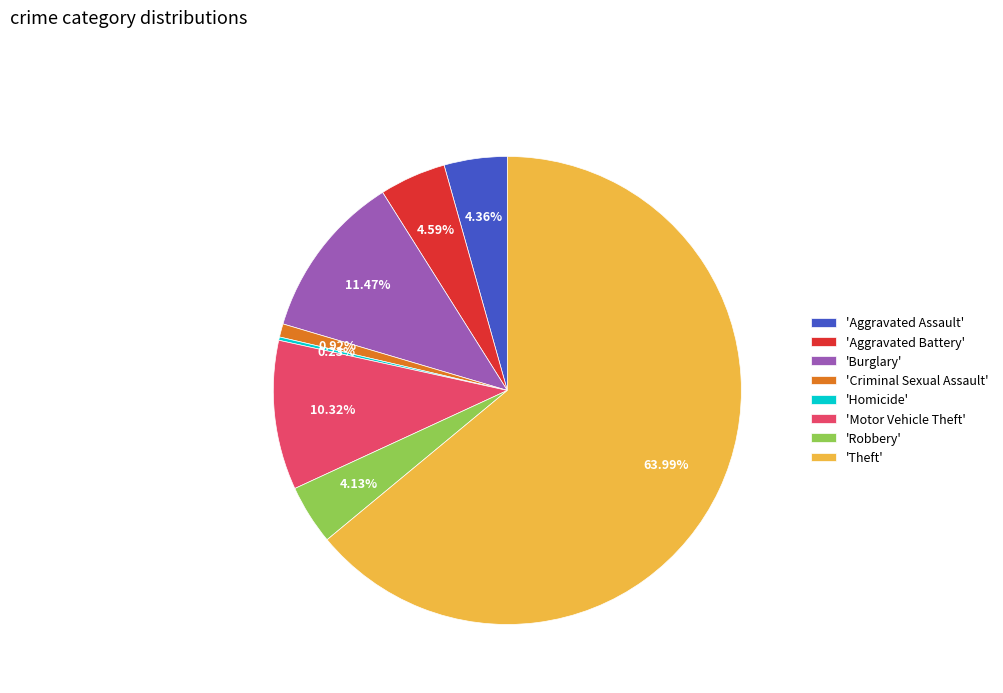

Which category accounts for the majority?

'Theft'